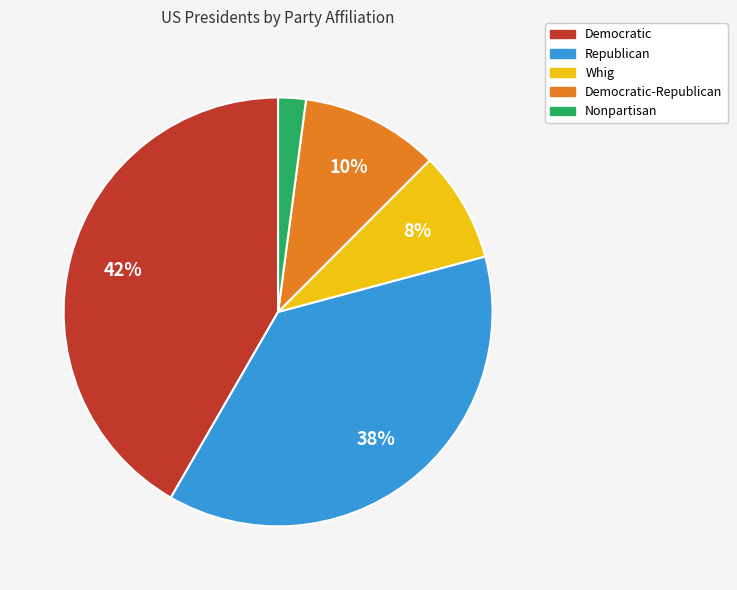

To the nearest percent, what is the difference between the largest and smallest slice percentages?

40%